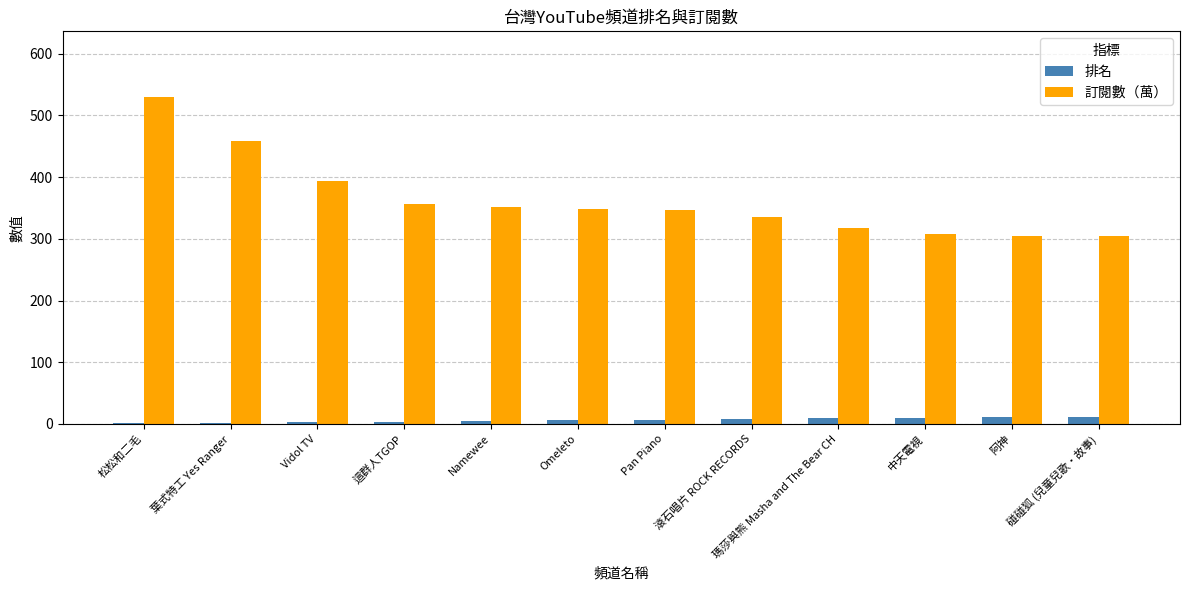

What is the sum of all 訂閱數（萬） values?

4354